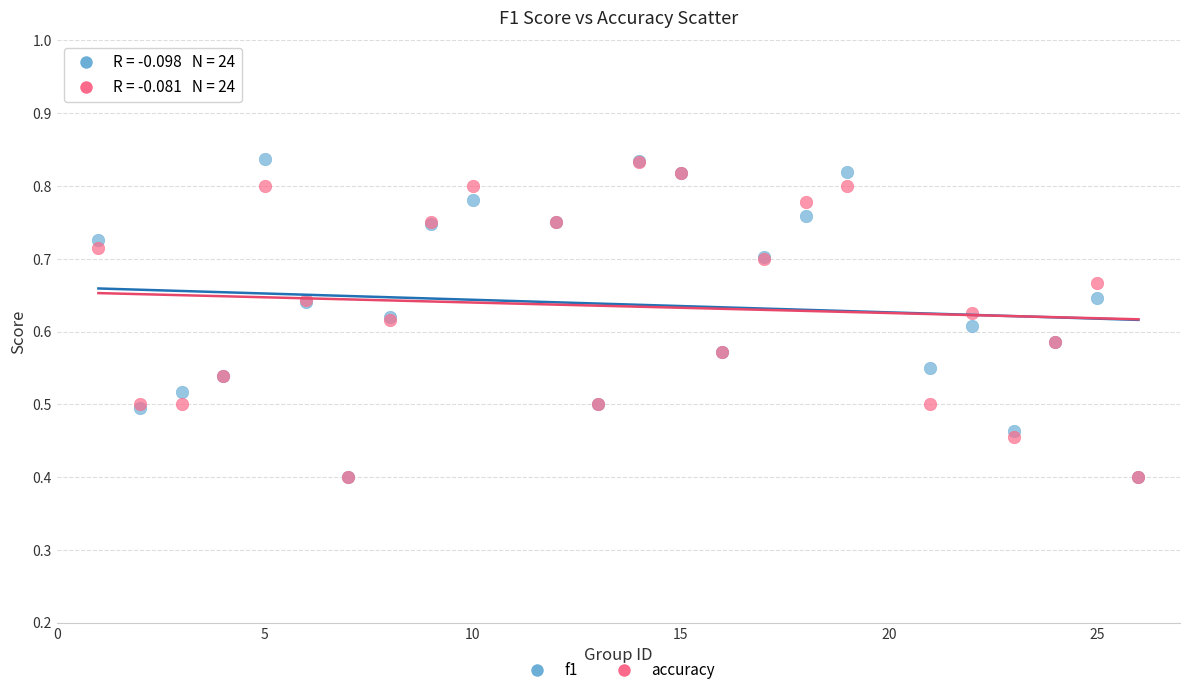

Which series has the largest Y range (max minus min)?

f1